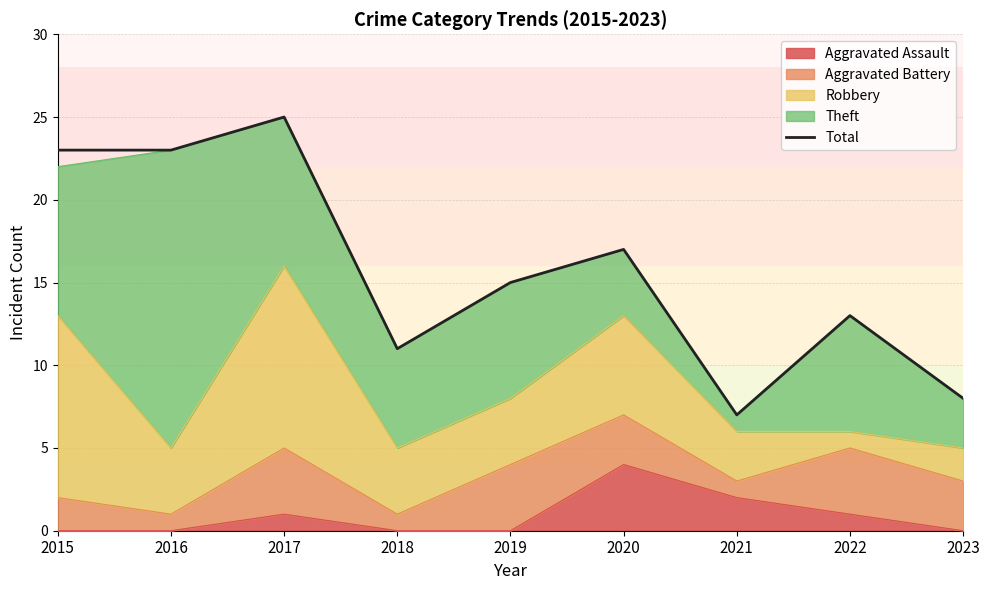

What is the sum of all values?

142